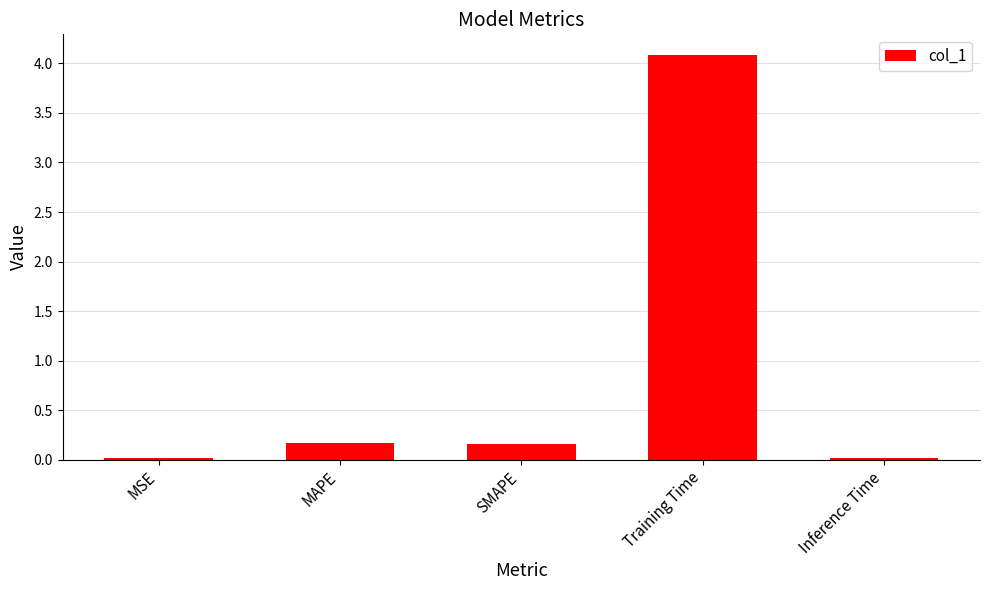

What is the sum of all values?

4.4